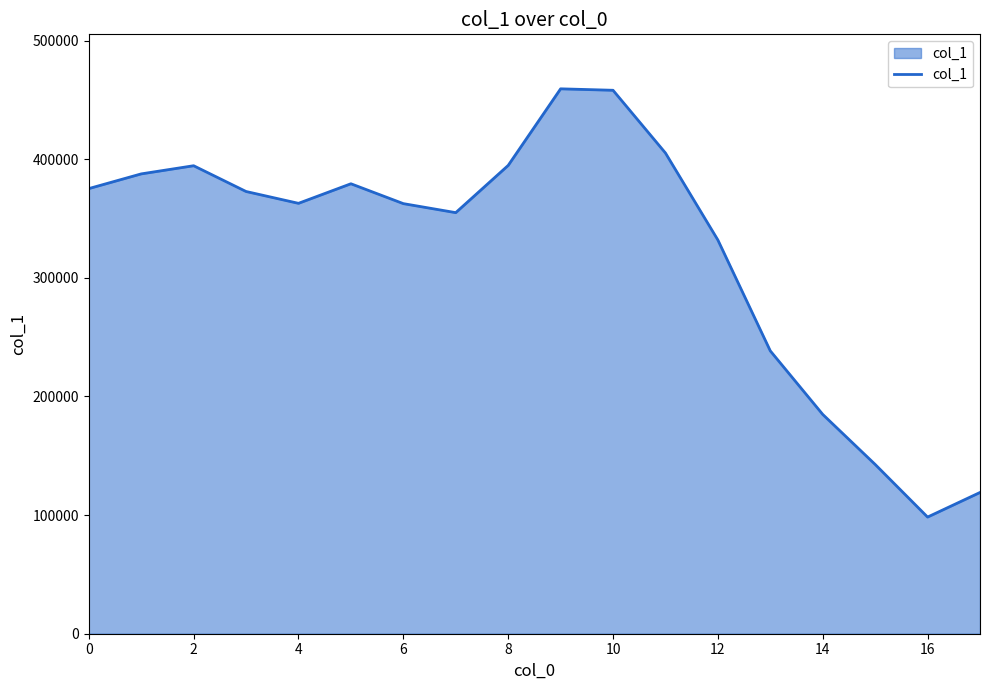

What is the smallest value displayed?

98331